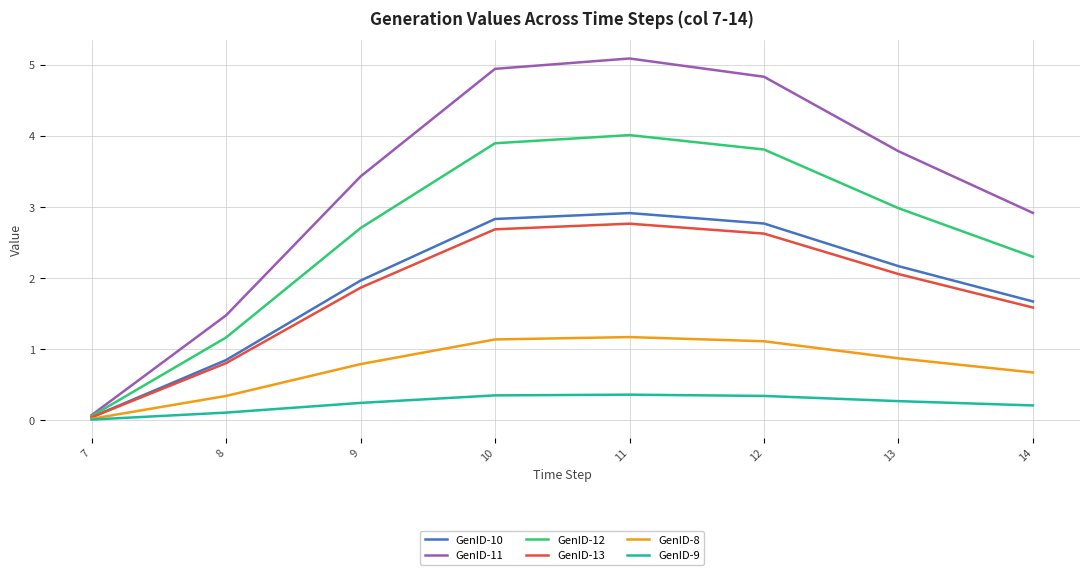

Which series has the largest total across all categories?

GenID-11